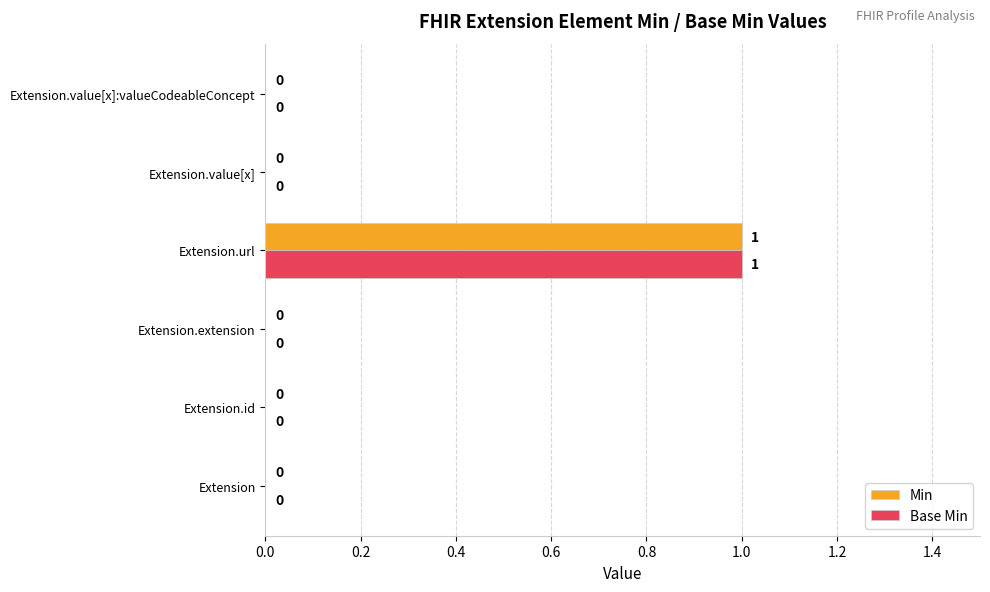

The Min series shows 1 at Extension. True or false?

False